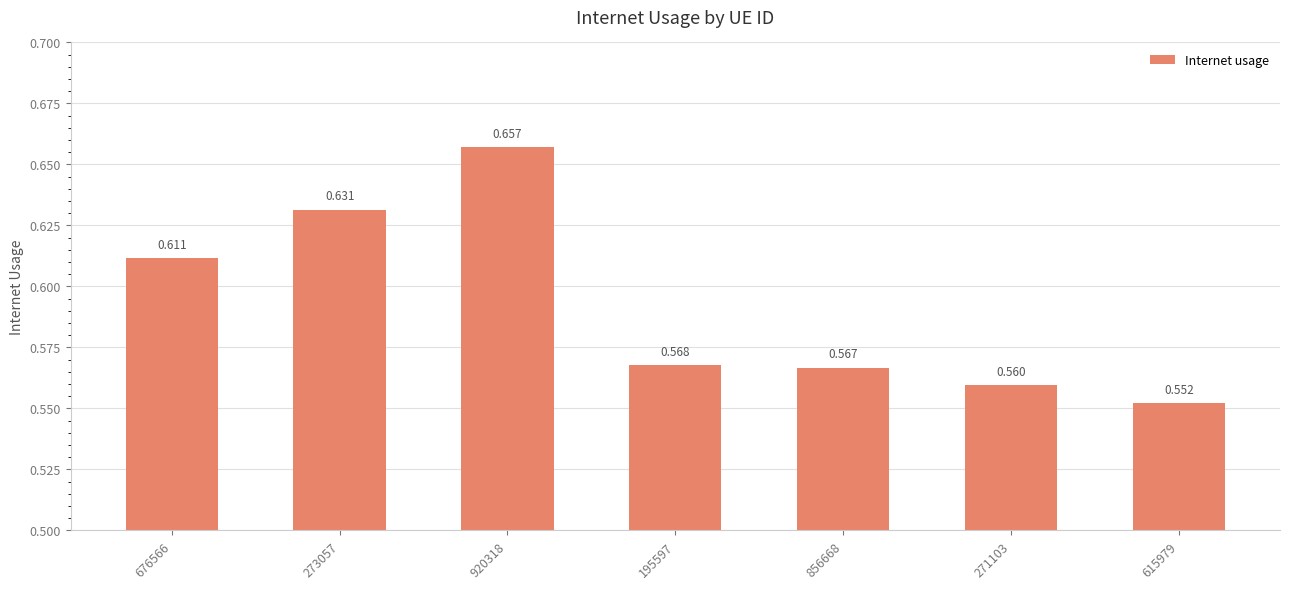

What is the average value?

0.6